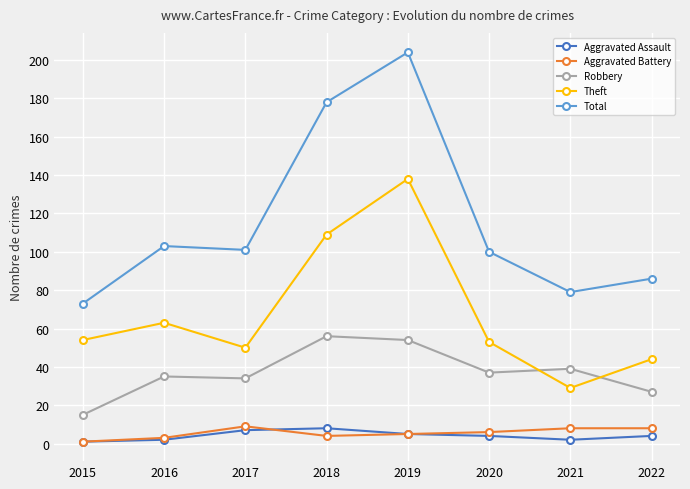

How many lines are shown in the chart?

5